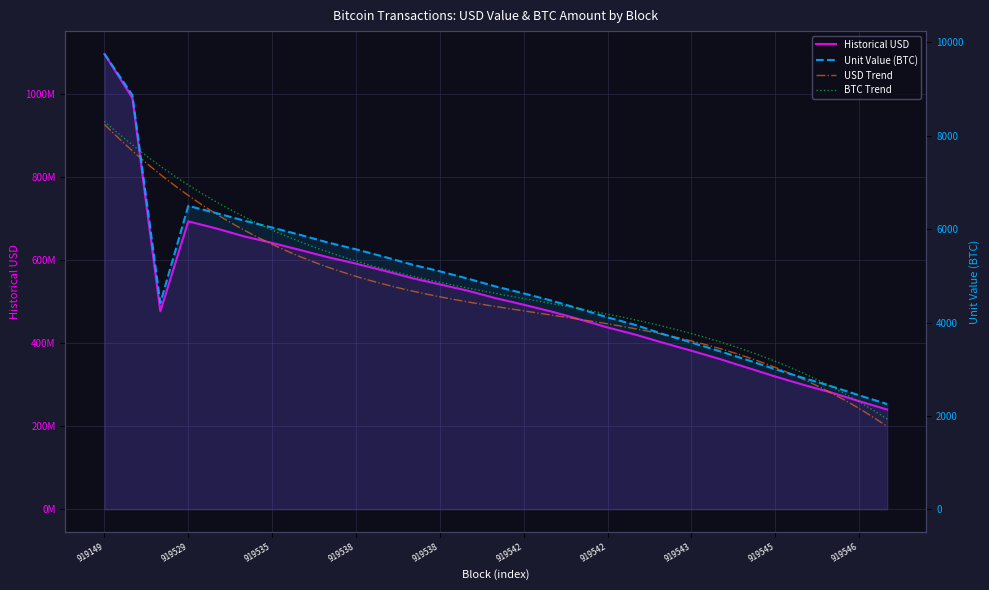

How many values in the unit_value series are below 4624?

14